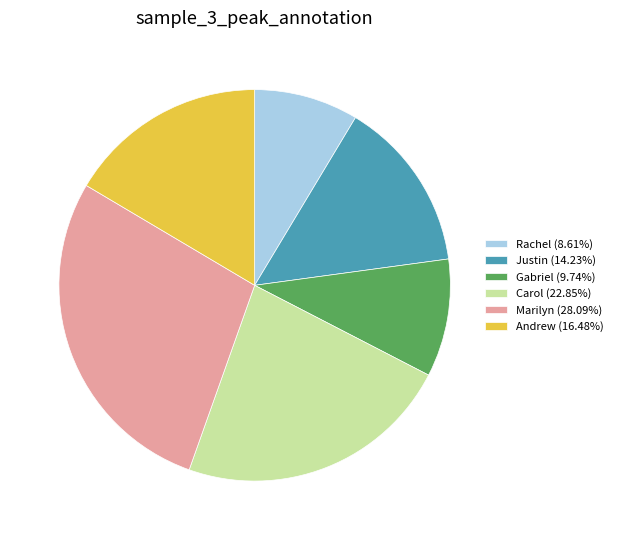

Is the sum of Rachel and Gabriel greater than half?

No